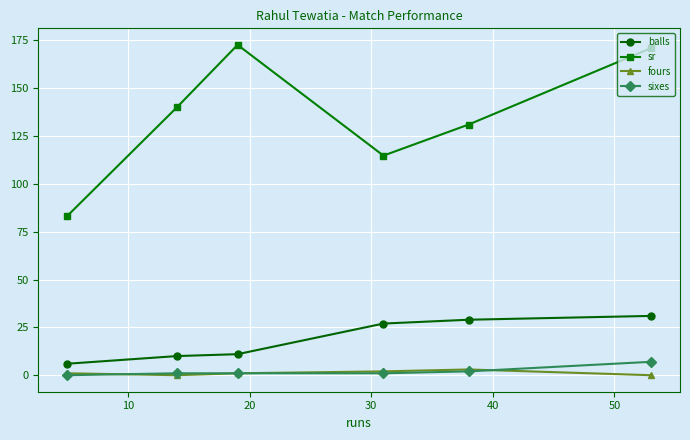

Which series has the widest spread of values?

sr